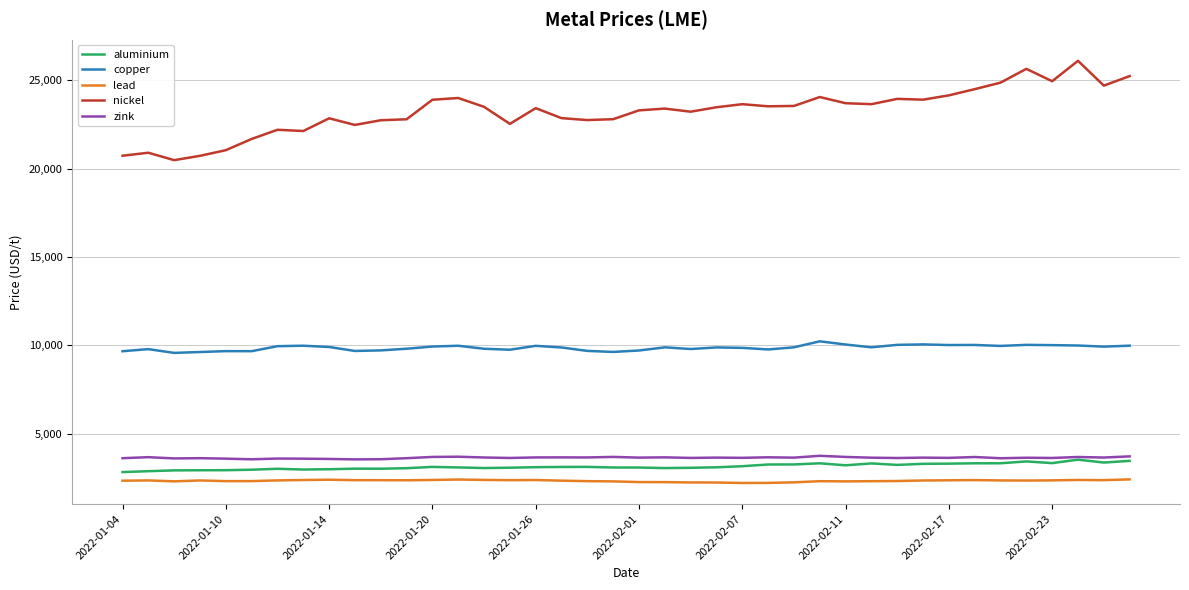

In aluminium, how many points are lower than both neighbors (excluding endpoints)?

8